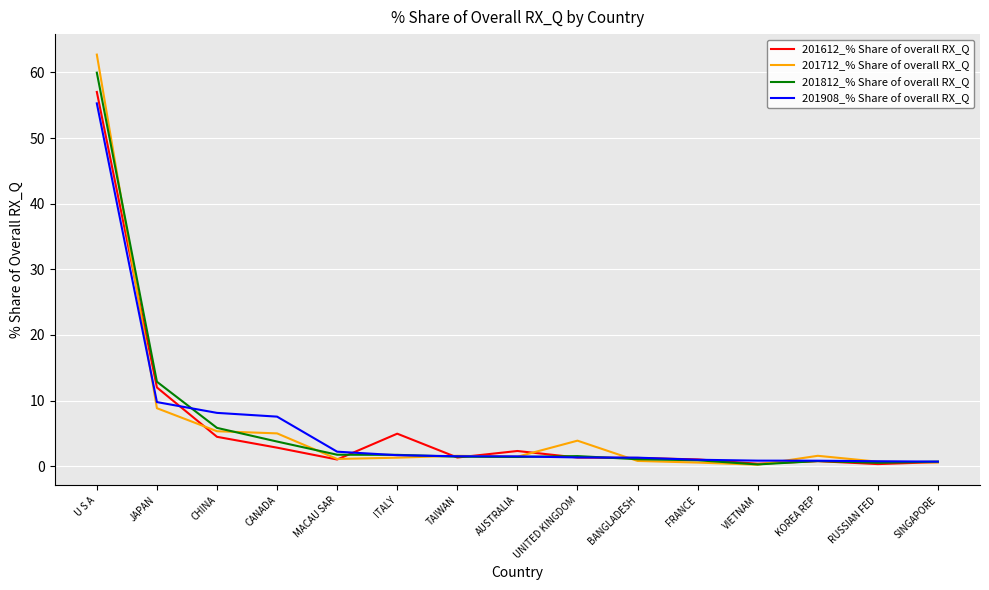

Does the chart have visible grid lines?

Yes